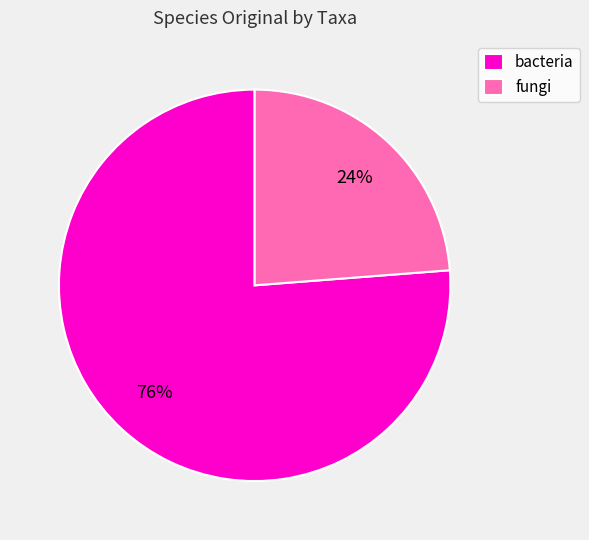

Is there a majority slice in this chart?

Yes